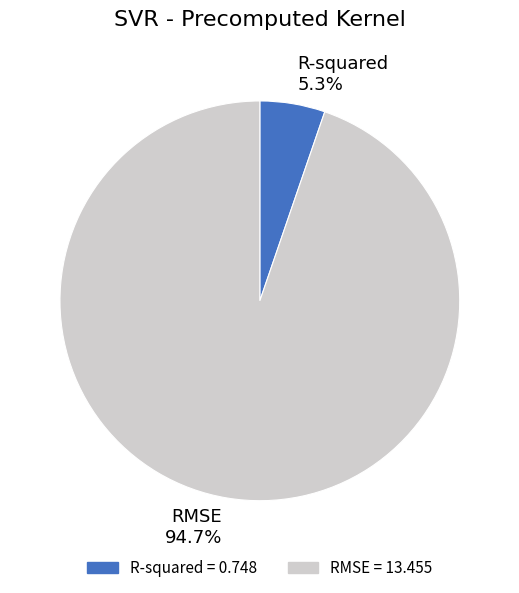

Which slice is the largest?

RMSE